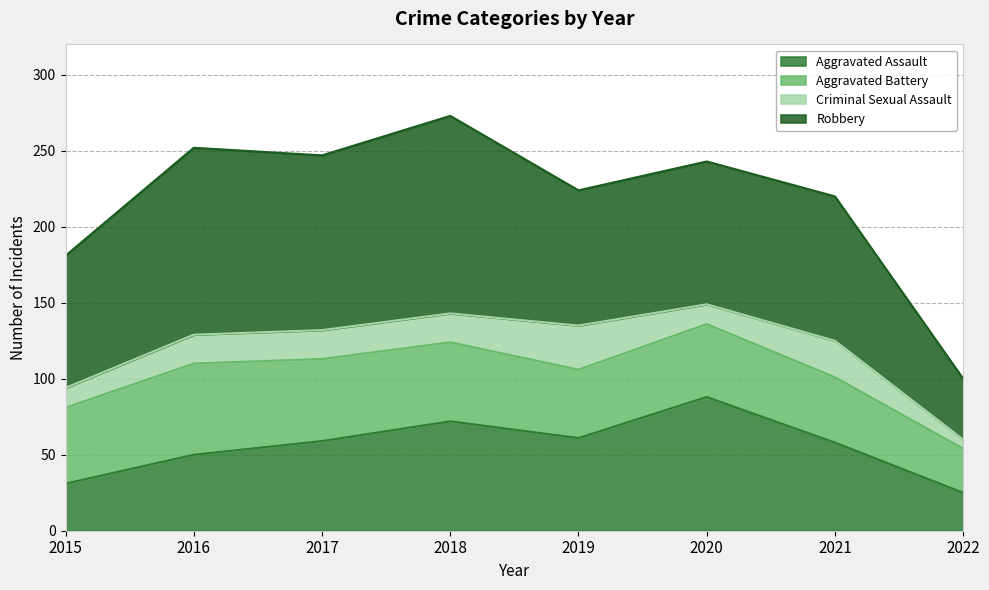

How many Criminal Sexual Assault values are between 13 and 24?

6